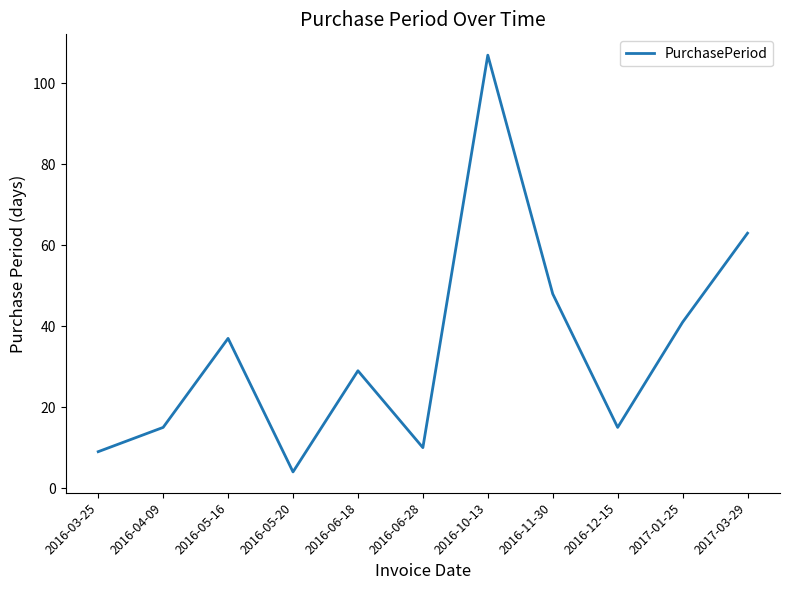

The chart shows a value of 37 at 2016-05-16. True or false?

True